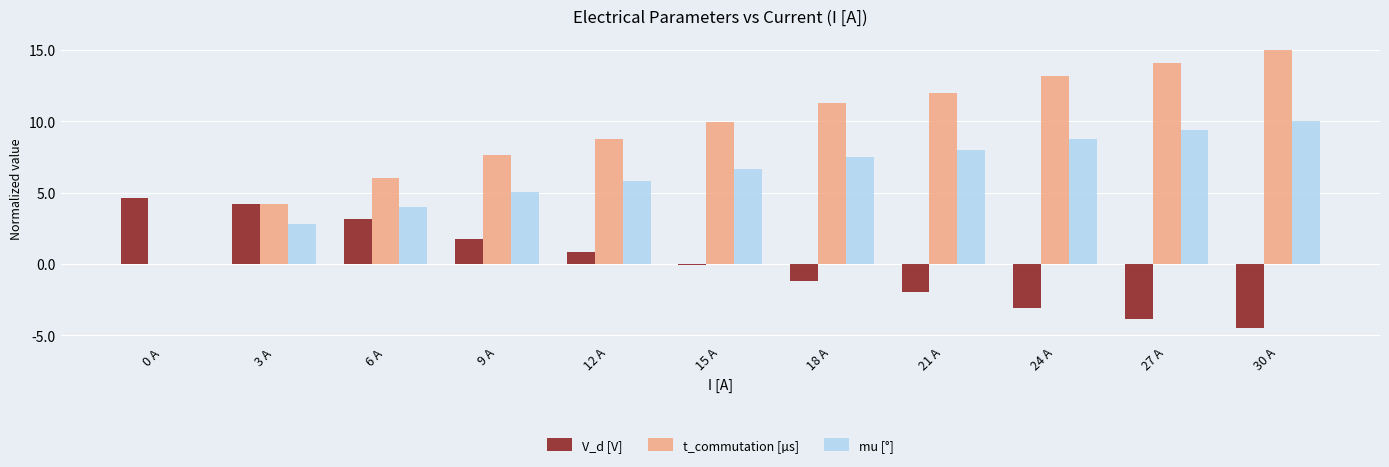

How many groups of bars are there?

11